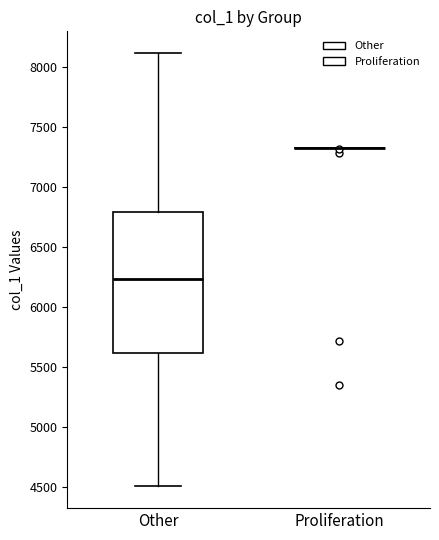

Reading left to right, read every box against the y-axis: the position of its median line, the range the box covers, and the ends of its whiskers. The values are not printed on the chart, so give them approximately, as read against the axis.

Other: median 6250, box 5600 to 6800, whiskers 4500 to 8100
Proliferation: box collapsed to a line at 7300, whiskers 7300 to 7300